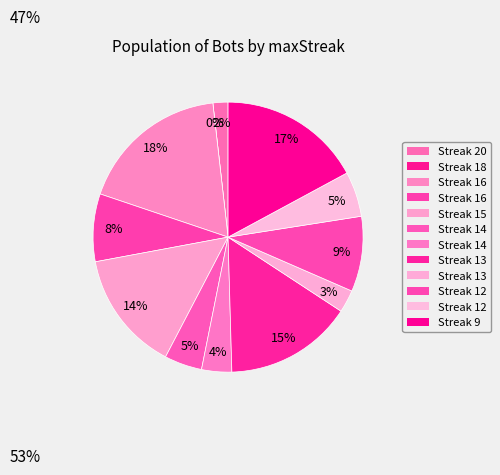

To the nearest percent, what is the difference between the 13 and 18 slice percentages?

15%